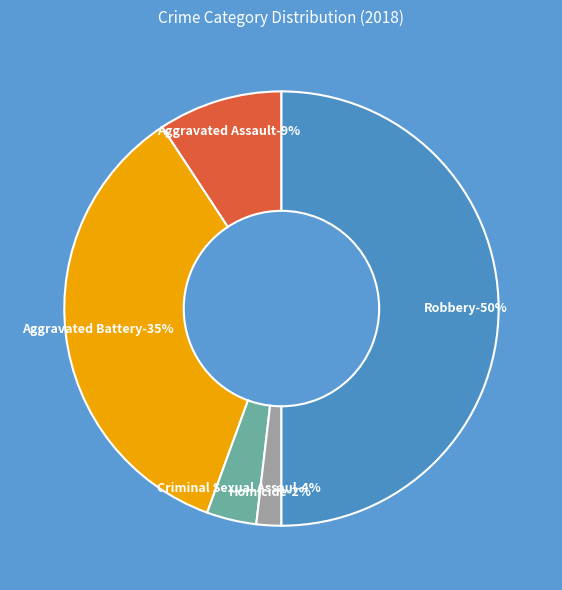

Between Criminal Sexual Assault and Robbery, which is larger?

Robbery